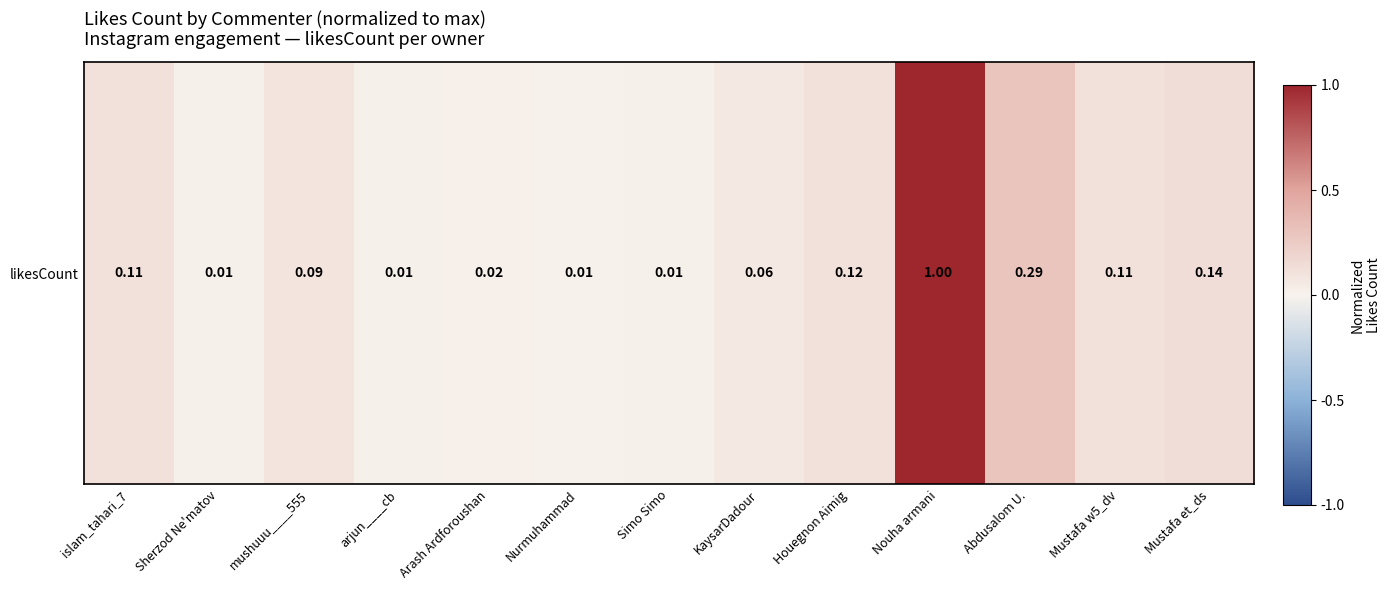

What is the average value?

0.2